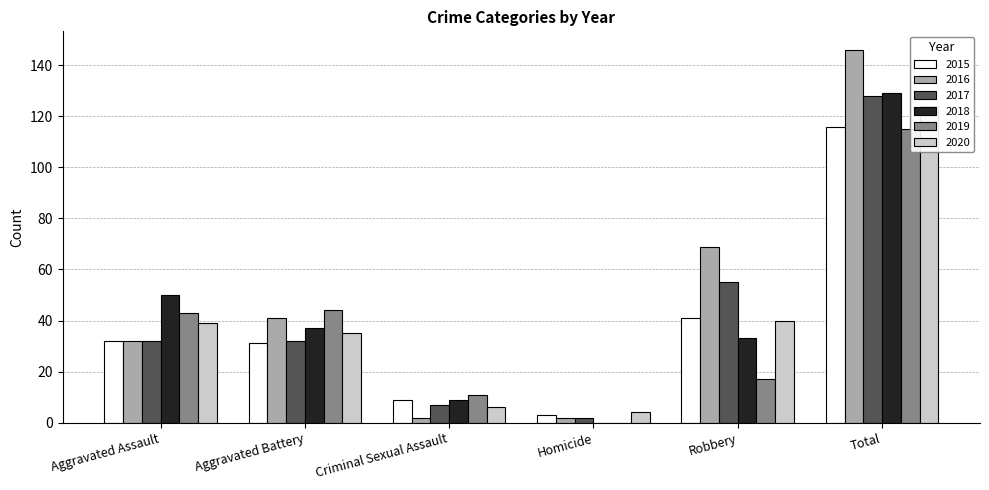

Which series has the widest spread of values?

2016